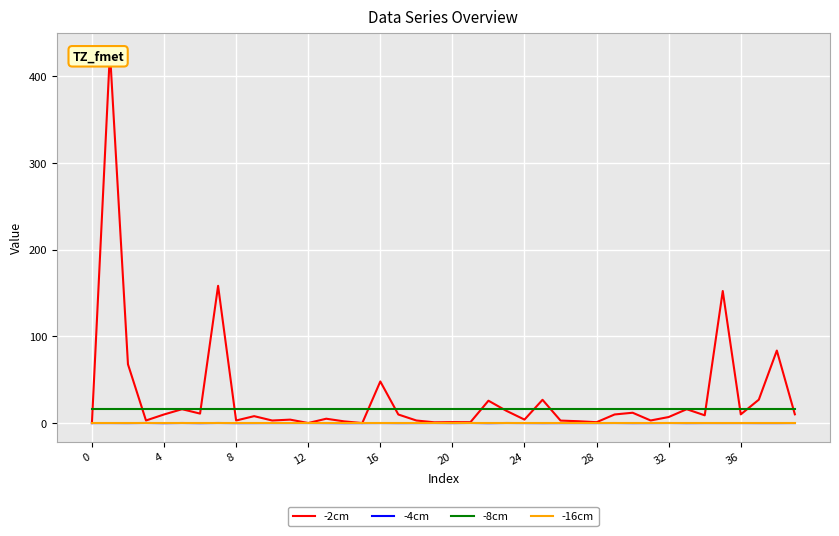

True or false: -8cm and -4cm cross at least once.

False